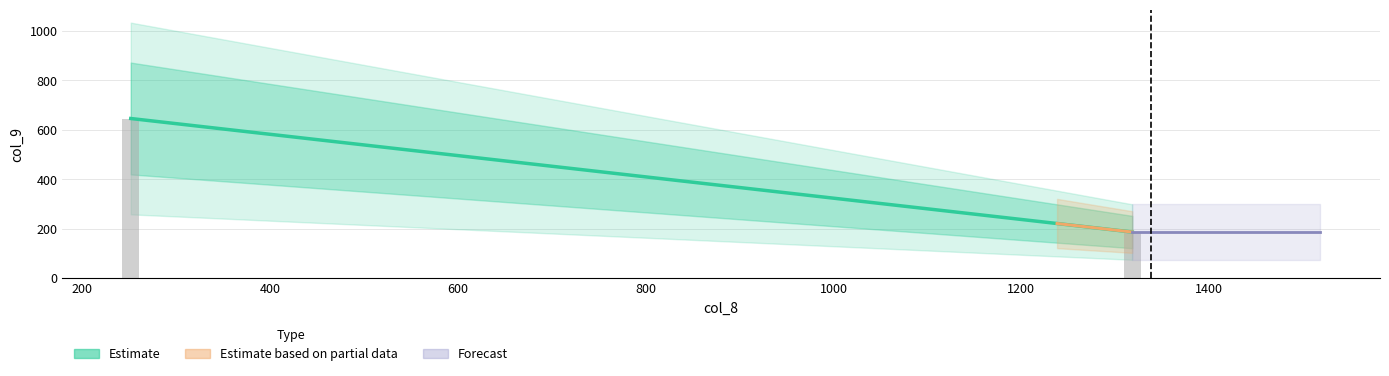

Reading right to left, extract all data points from this chart.

col_8: 1=252	0=1318
col_9: 1=646	0=187